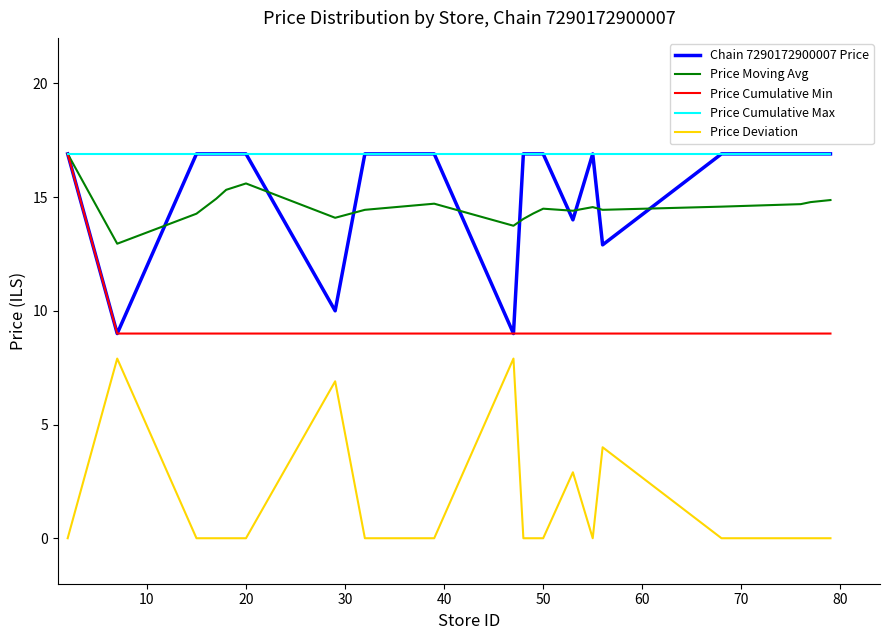

Which series has the largest total across all categories?

Price Cumulative Max